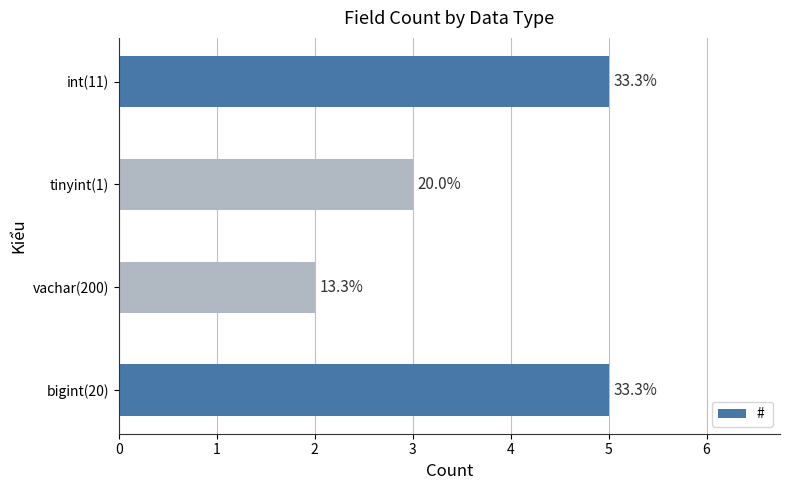

How many bars are there in total?

4